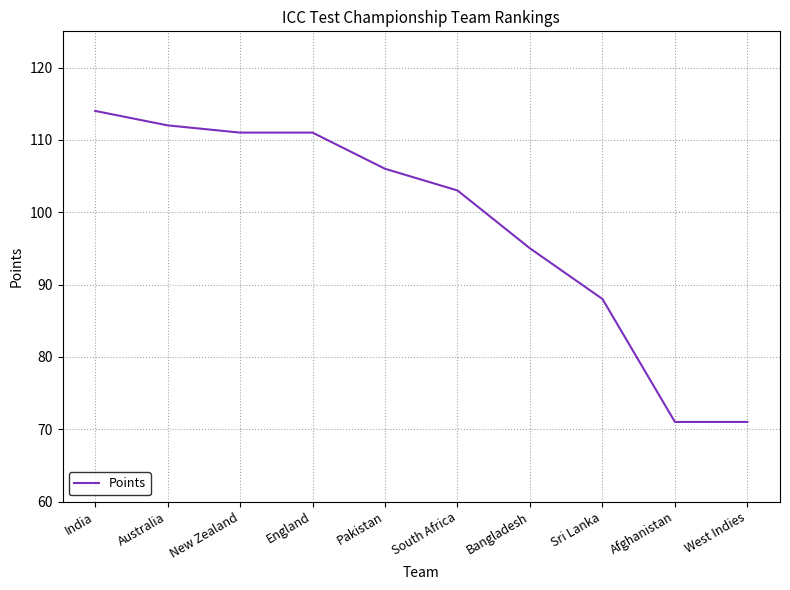

Approximately how many times larger is the value at West Indies compared to Bangladesh?

0.7